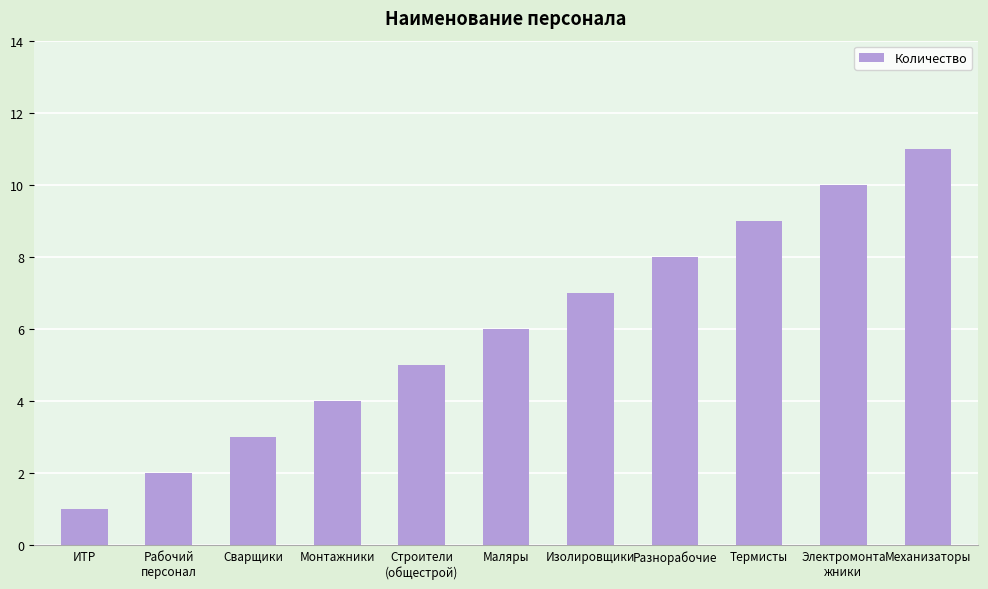

The chart shows a value of 6 at Маляры. True or false?

True